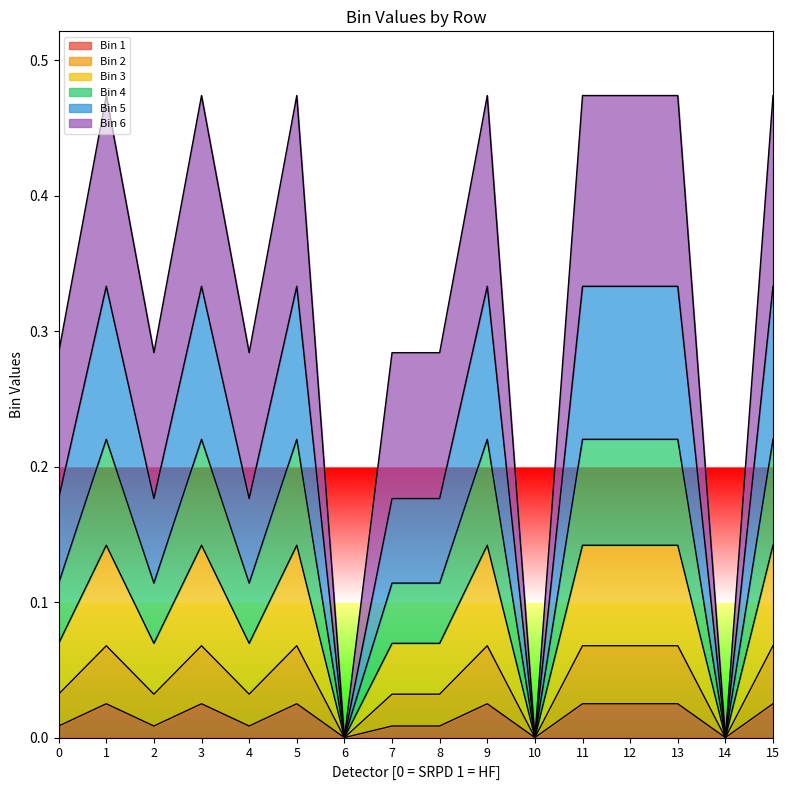

True or false: Bin 5 and Bin 4 cross at least once.

False